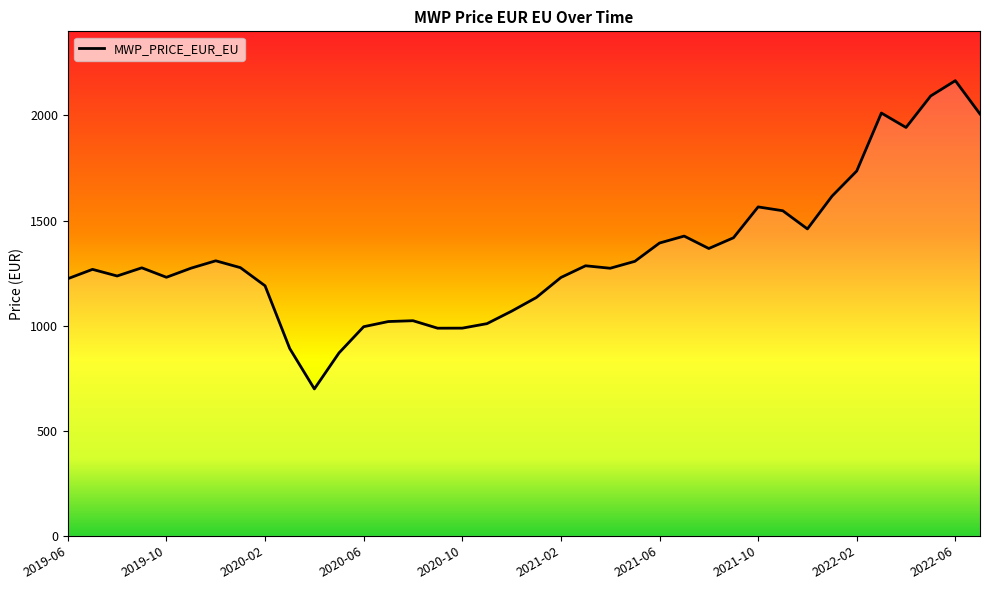

What is the minimum value shown in the chart?

698.9